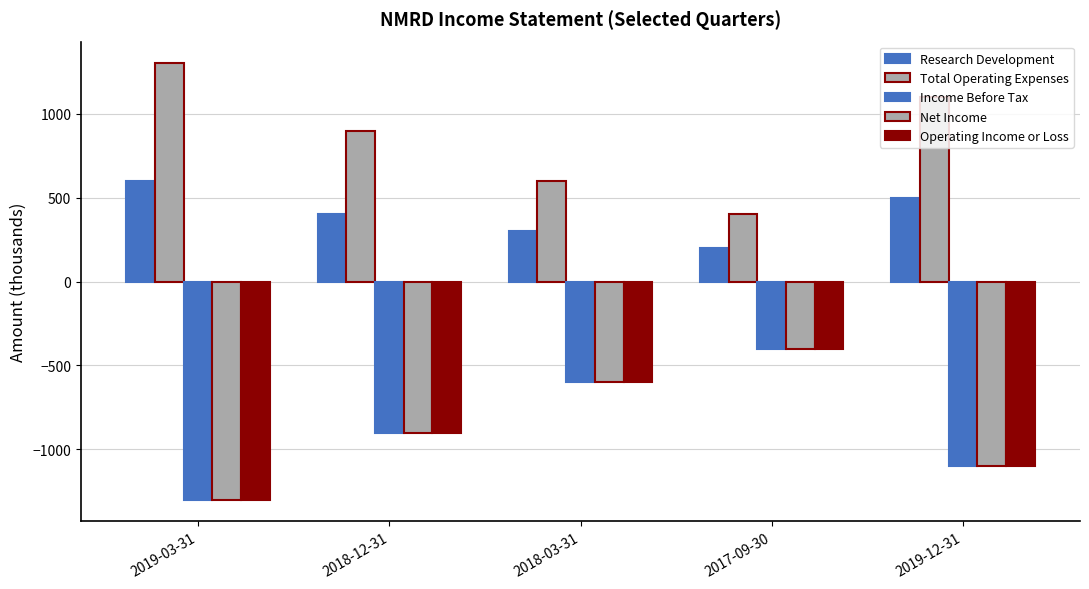

How many series are shown in this chart?

5